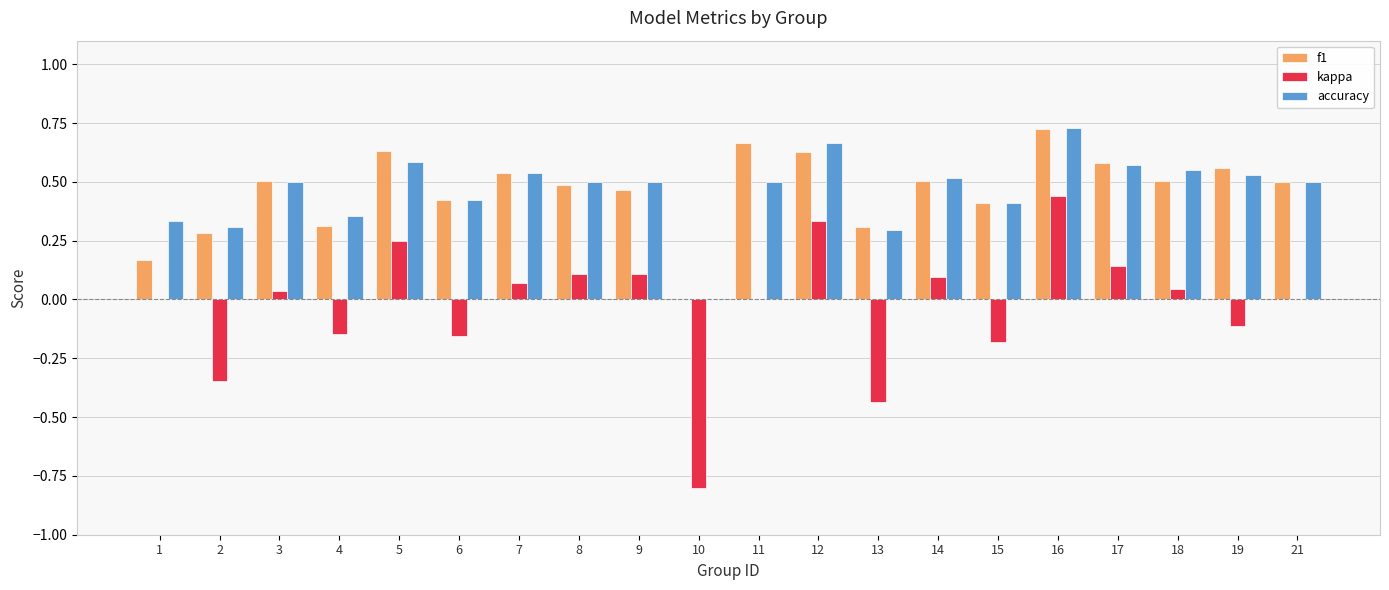

The accuracy series shows 0.2 at 4. True or false?

False